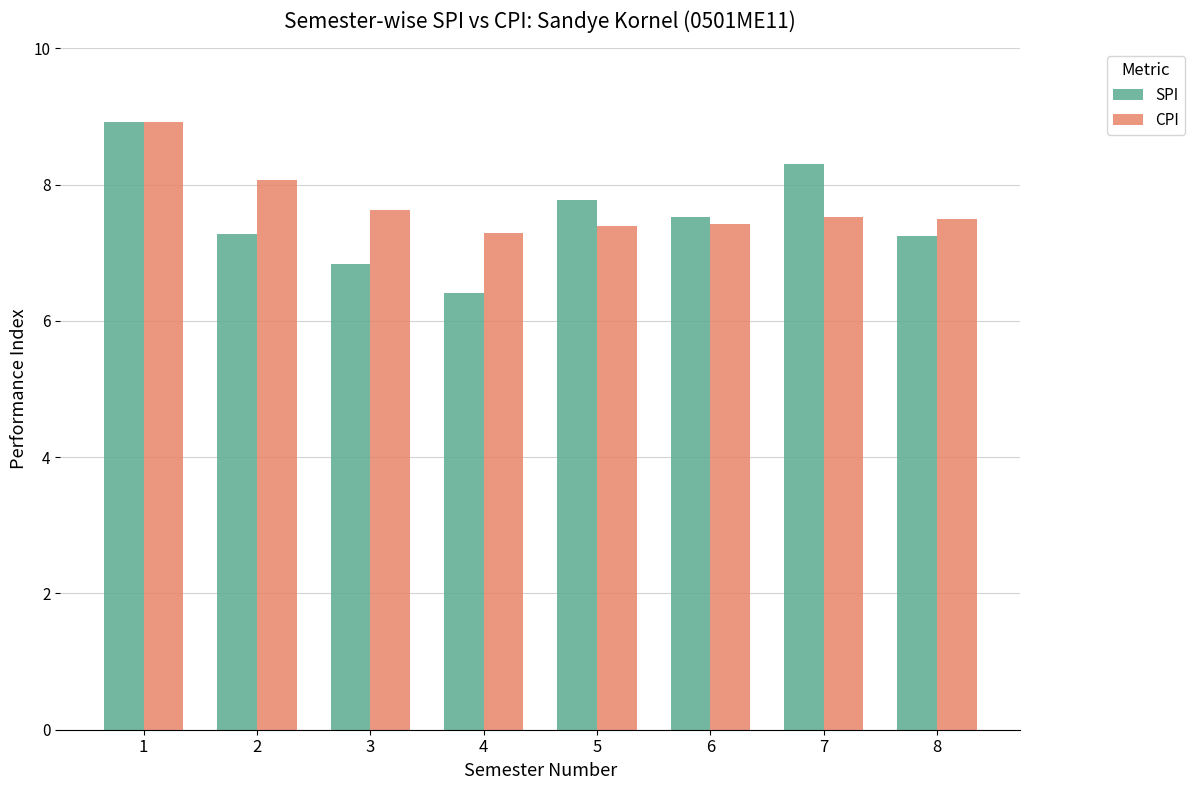

At which label does CPI reach its peak?

1